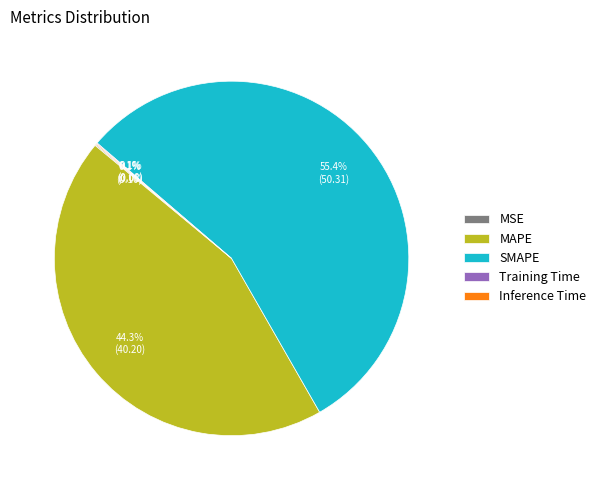

To the nearest percent, what portion does SMAPE represent?

55%